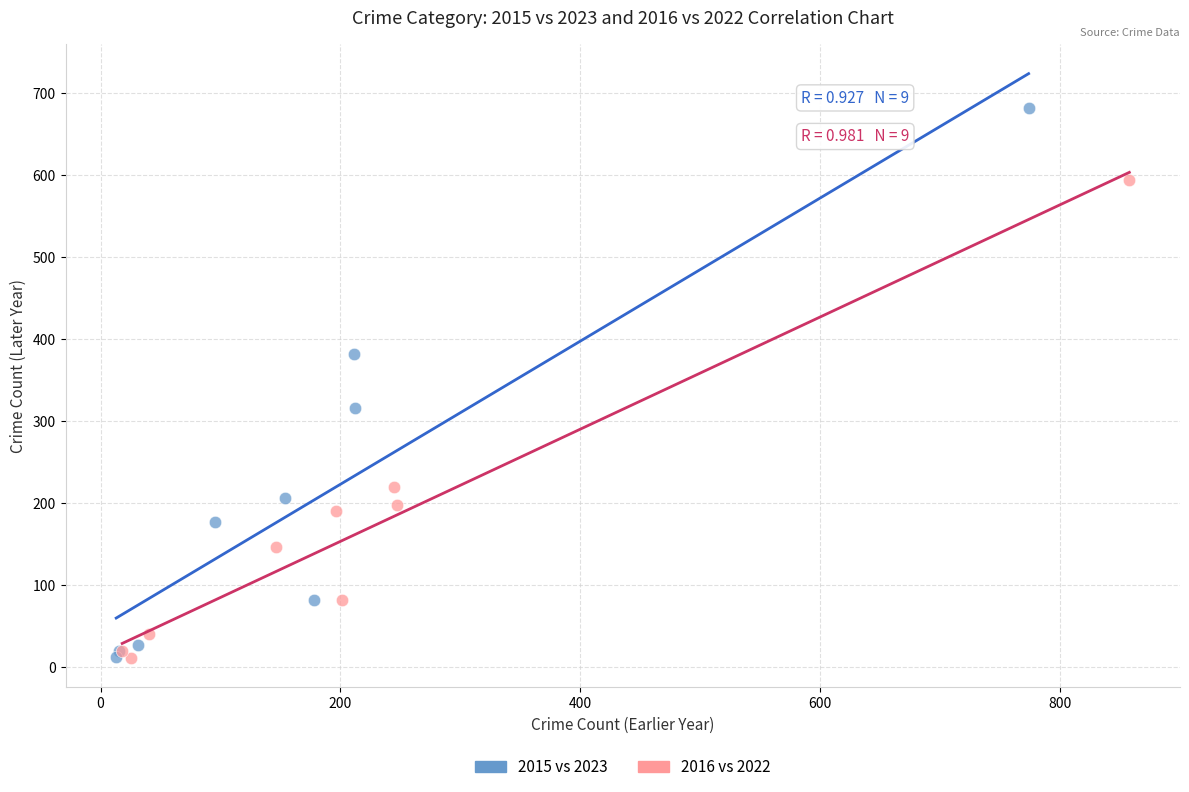

Which series contains the highest Y value?

2015 vs 2023